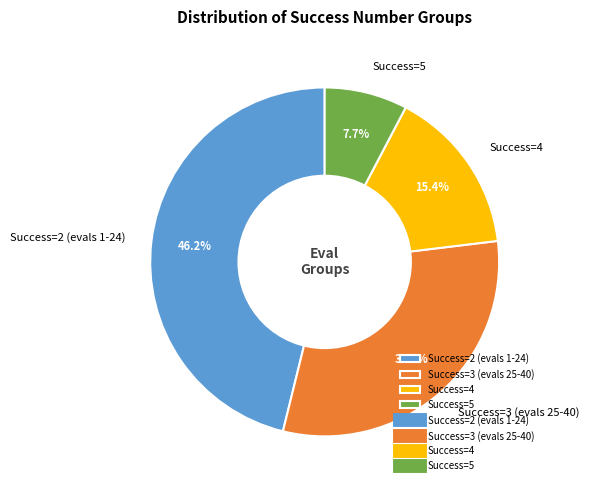

What is the total percentage of Success=5 and Success=4?

23.1%